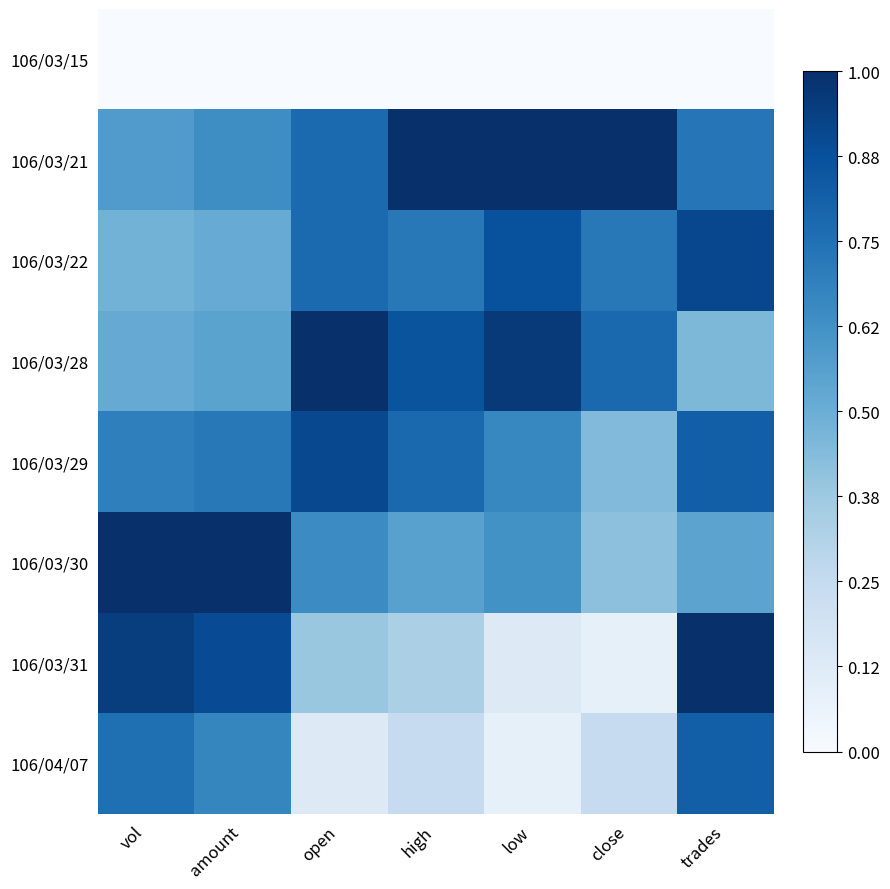

How many distinct data groups are displayed?

8